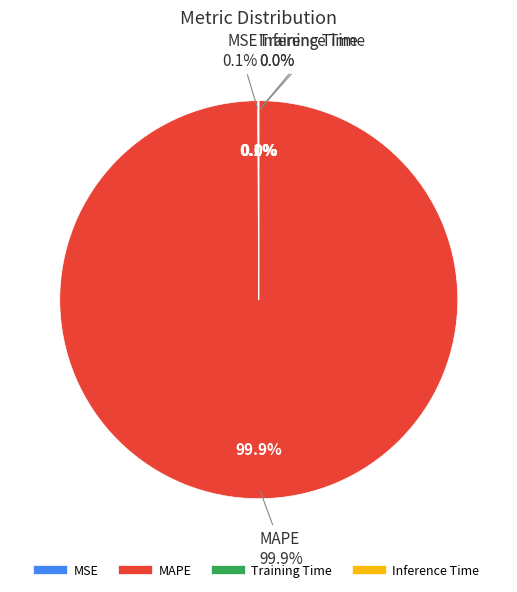

To the nearest percent, what is the difference between the MAPE and Inference Time slice percentages?

100%